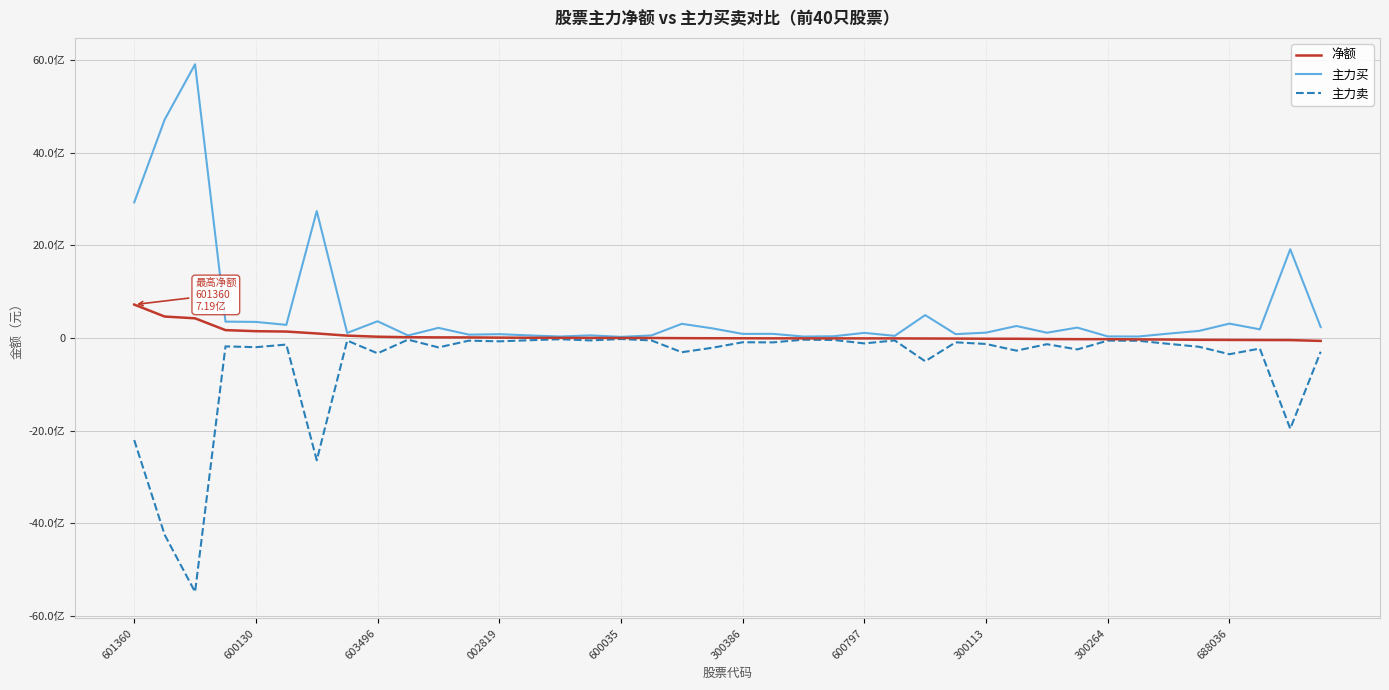

What are all the series names shown in the legend?

净额, 主力买, 主力卖